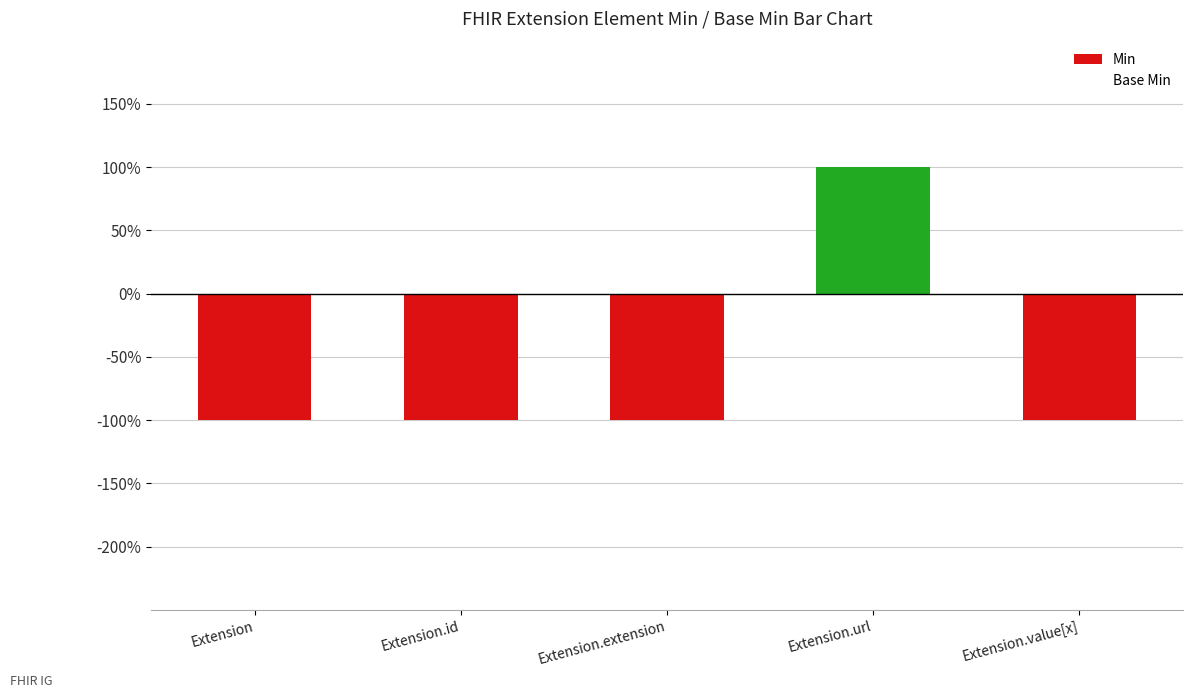

Are the bars horizontal?

No